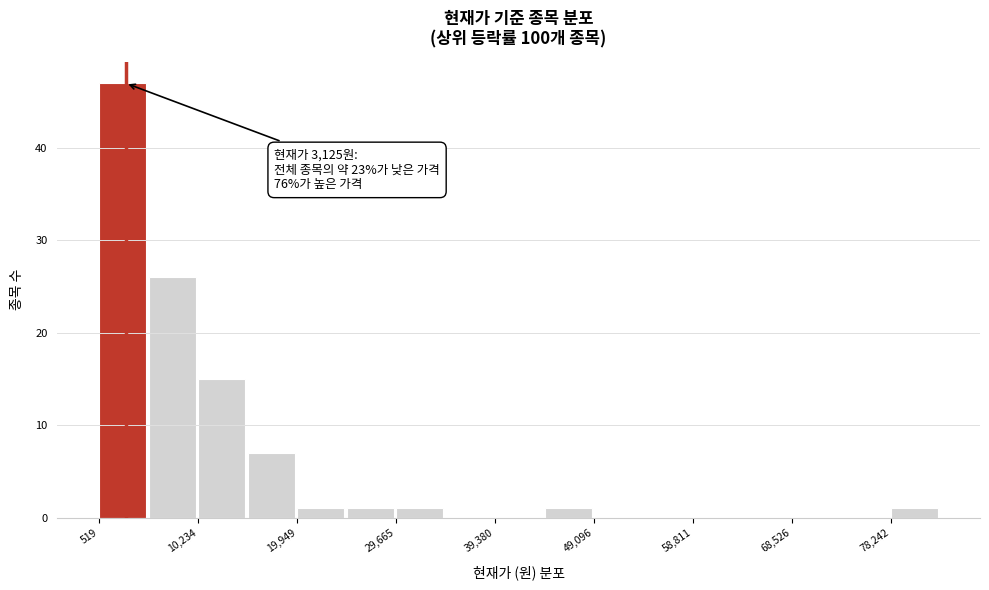

Over which range of the x-axis is the bar tallest?

1000 to 5000